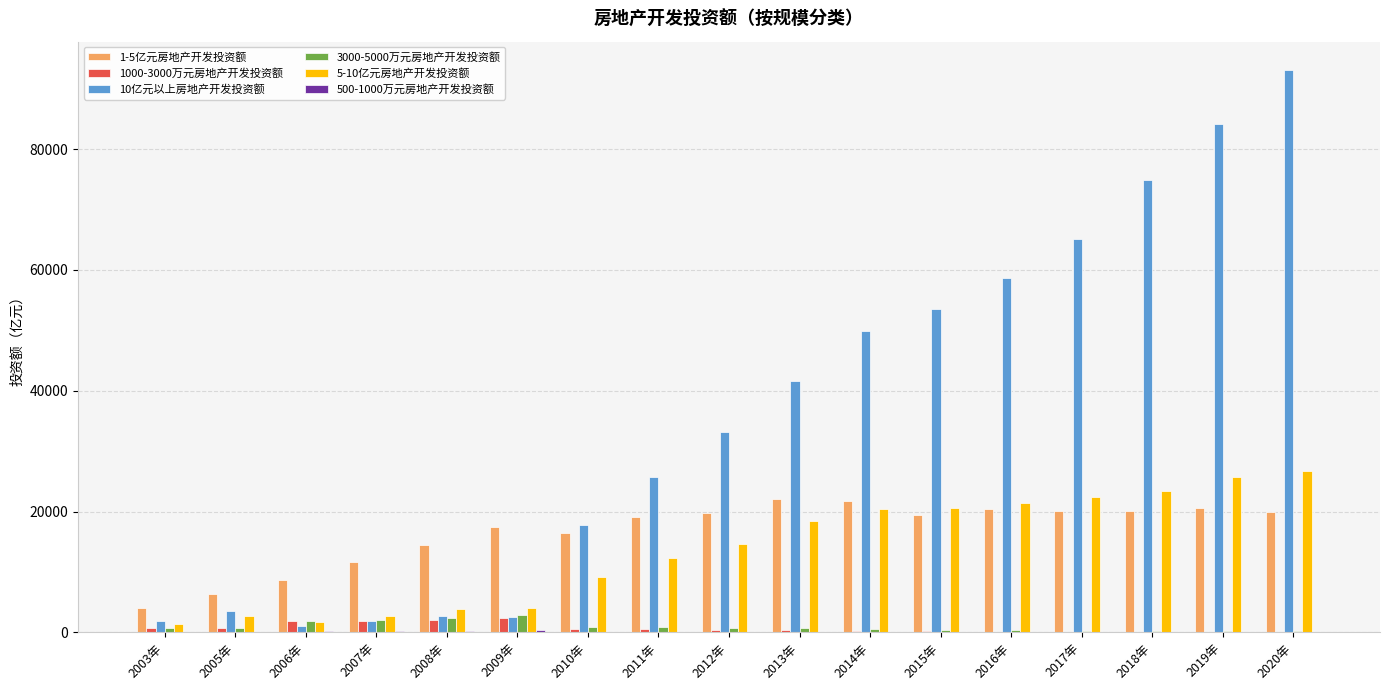

Which series has the largest total across all categories?

10亿元以上房地产开发投资额